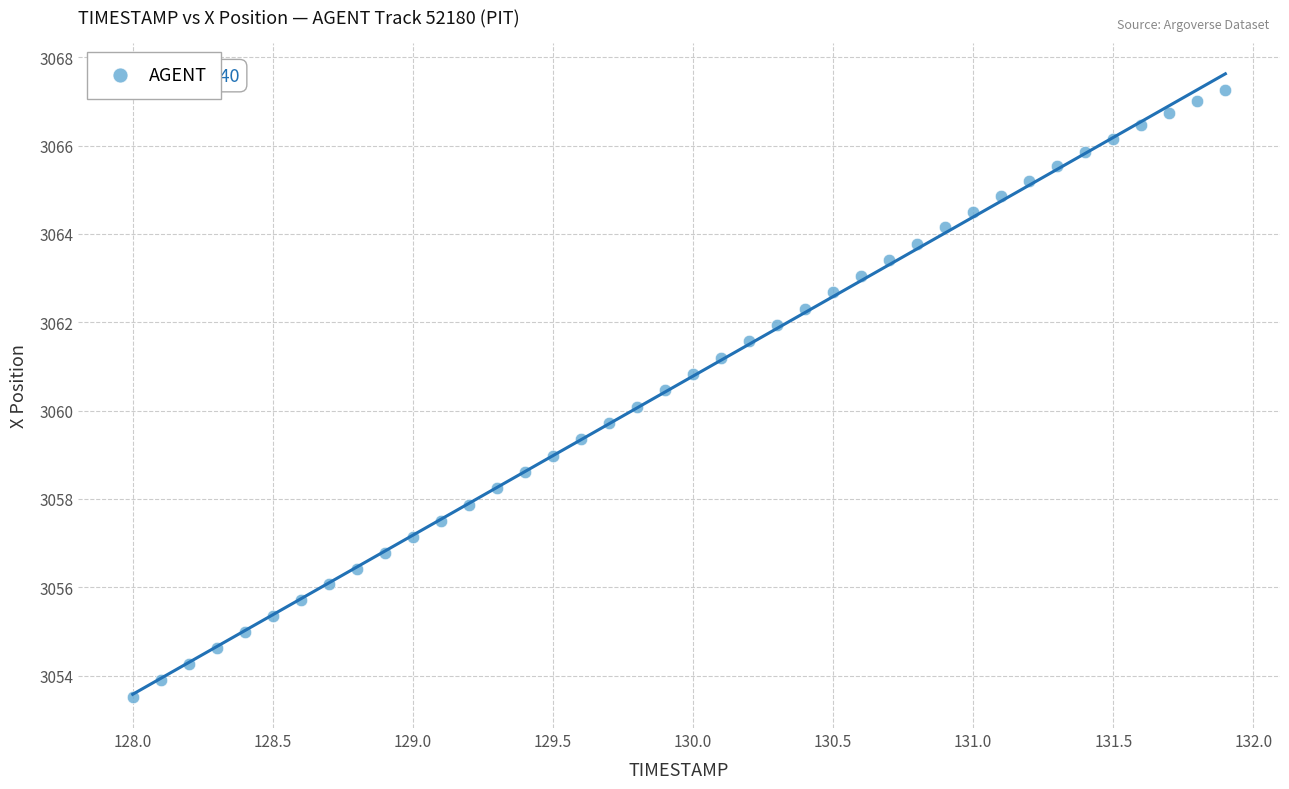

What is the range of X values (max minus min)?

3.9